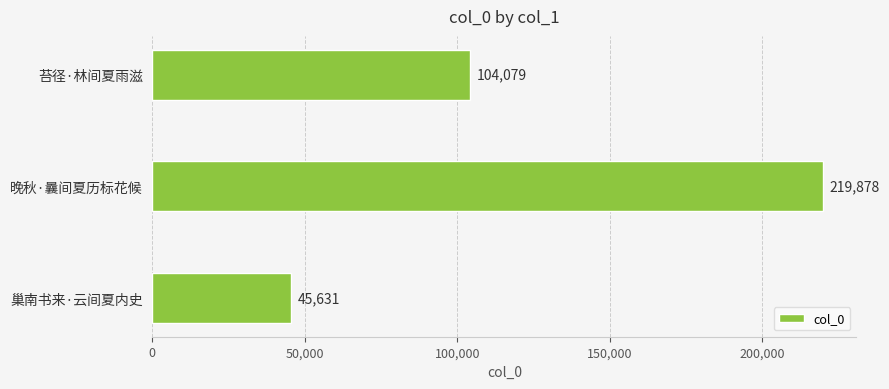

How many series are shown in this chart?

1